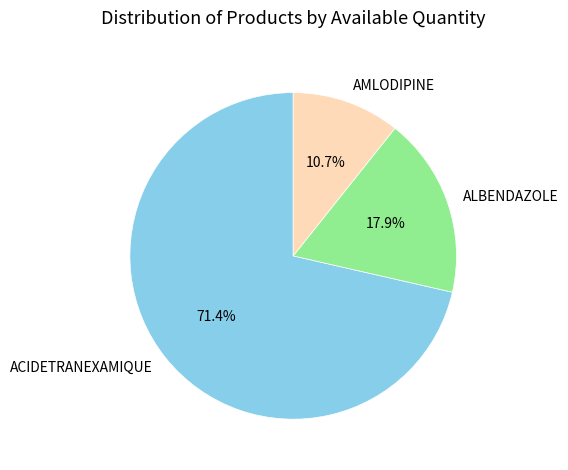

Is there a majority slice in this chart?

Yes